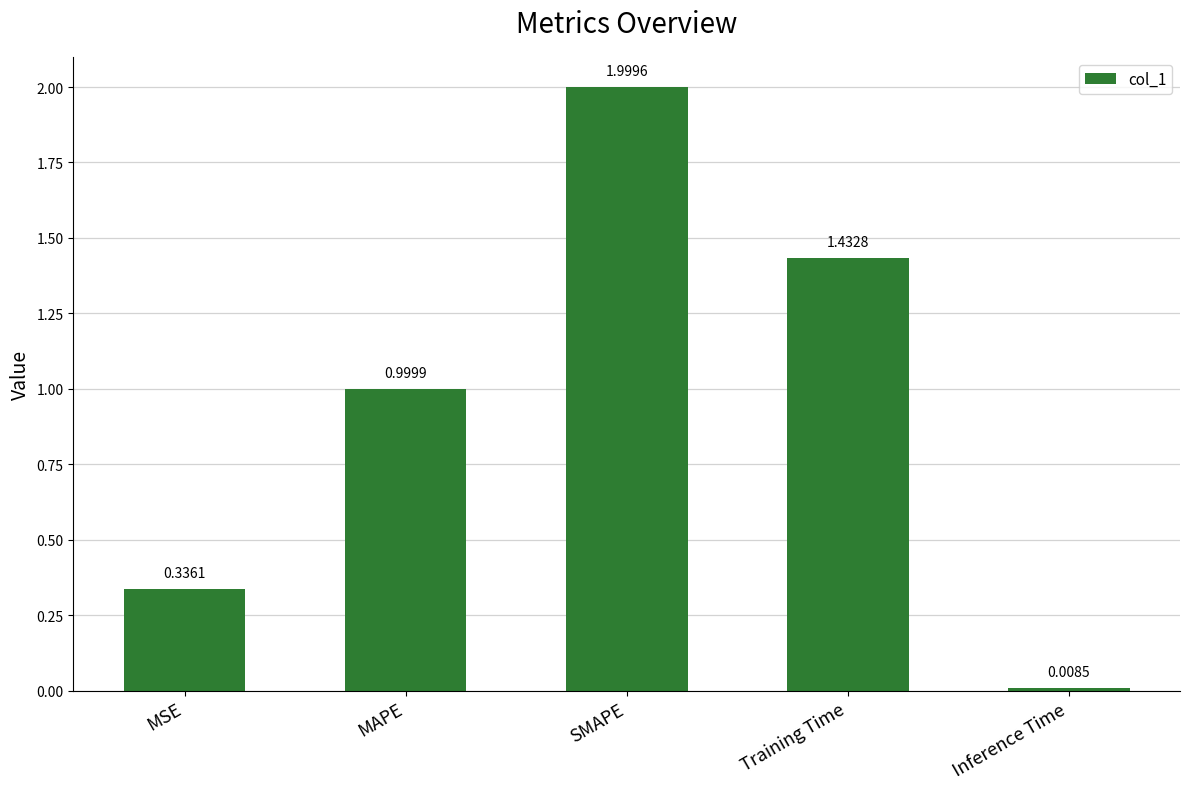

What is the difference between the values at Inference Time and SMAPE?

2.0